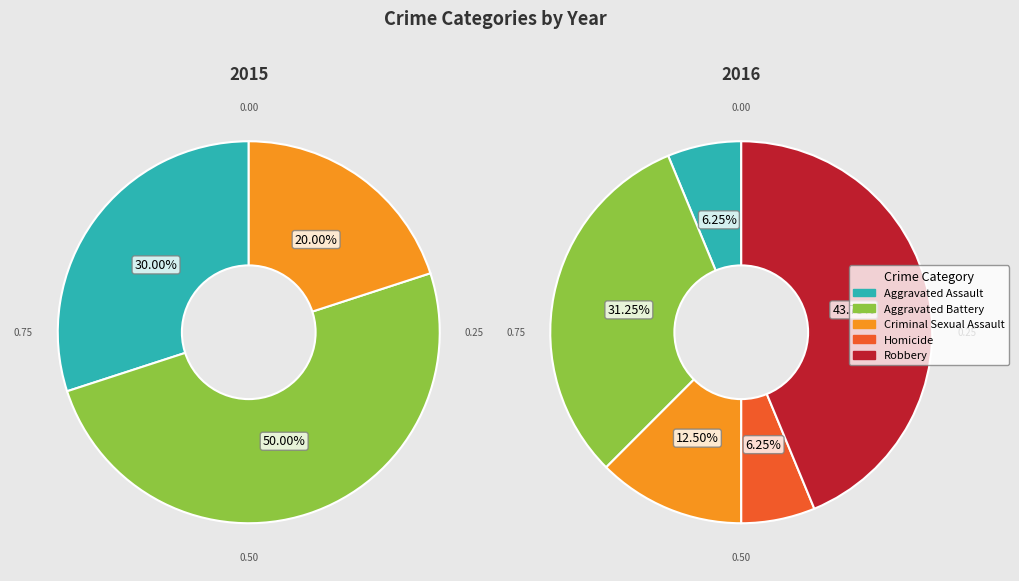

Count the number of slices in the pie.

5